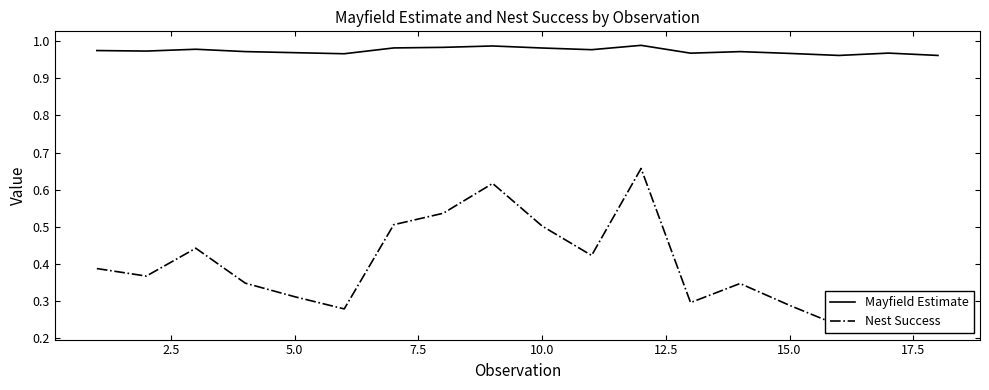

What is the highest value of the Nest Success series?

0.7